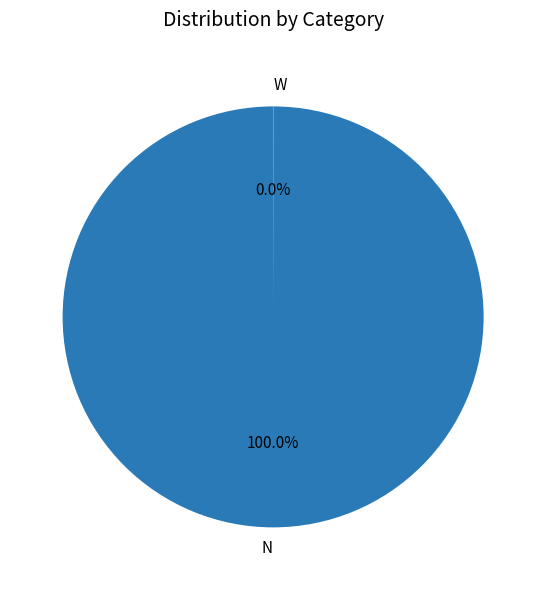

Does any single category account for the majority?

Yes